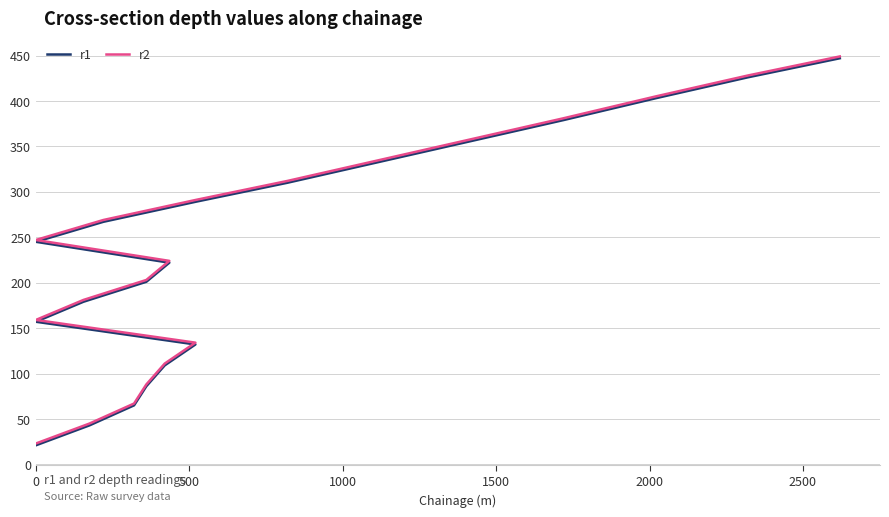

What is the average value of the r2 series?

236